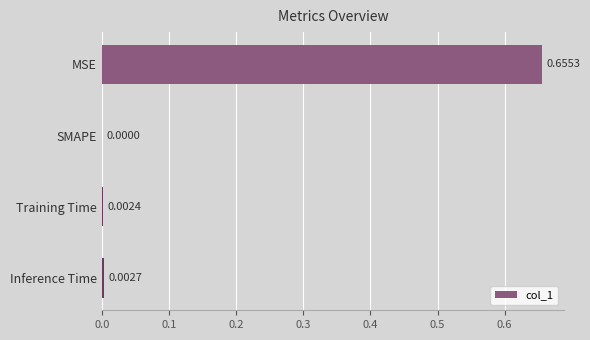

At which label is the value closest to 0?

SMAPE